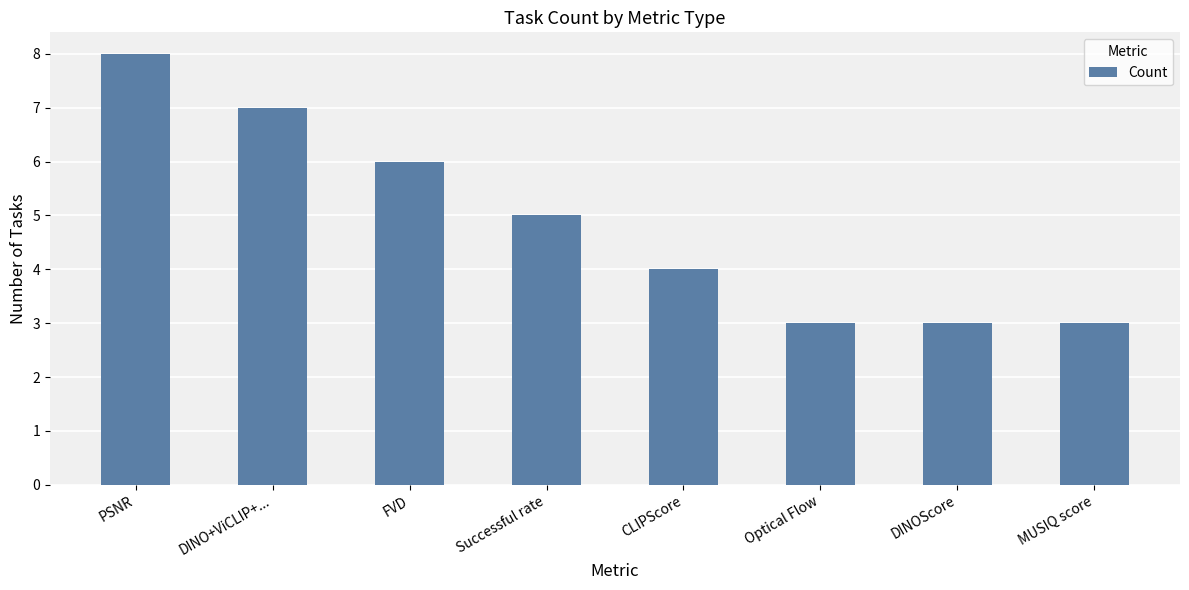

What is the average value?

5